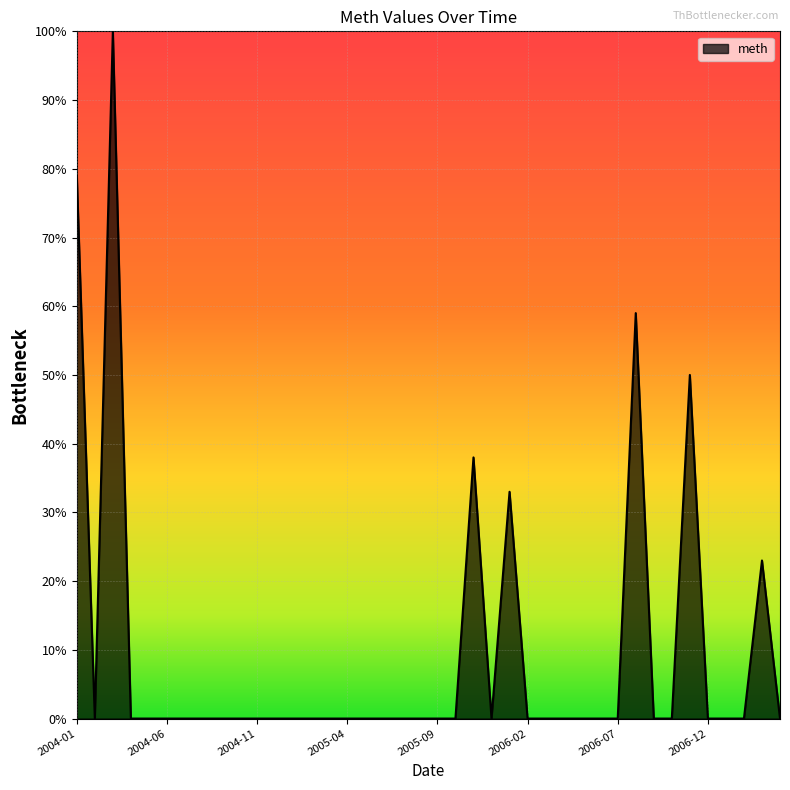

How many distinct data groups are displayed?

1